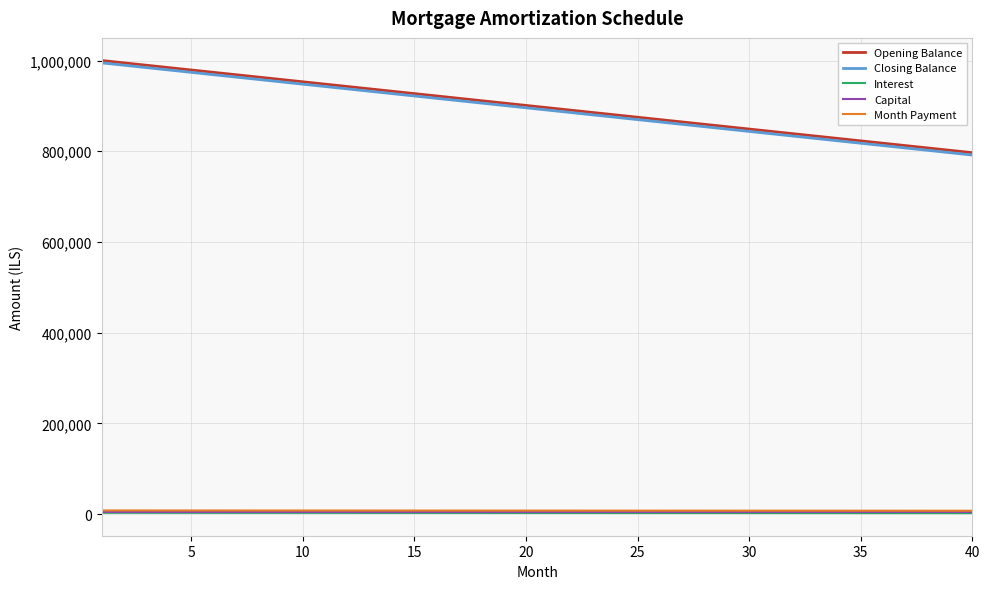

True or false: Month Payment and Opening Balance cross at least once.

False